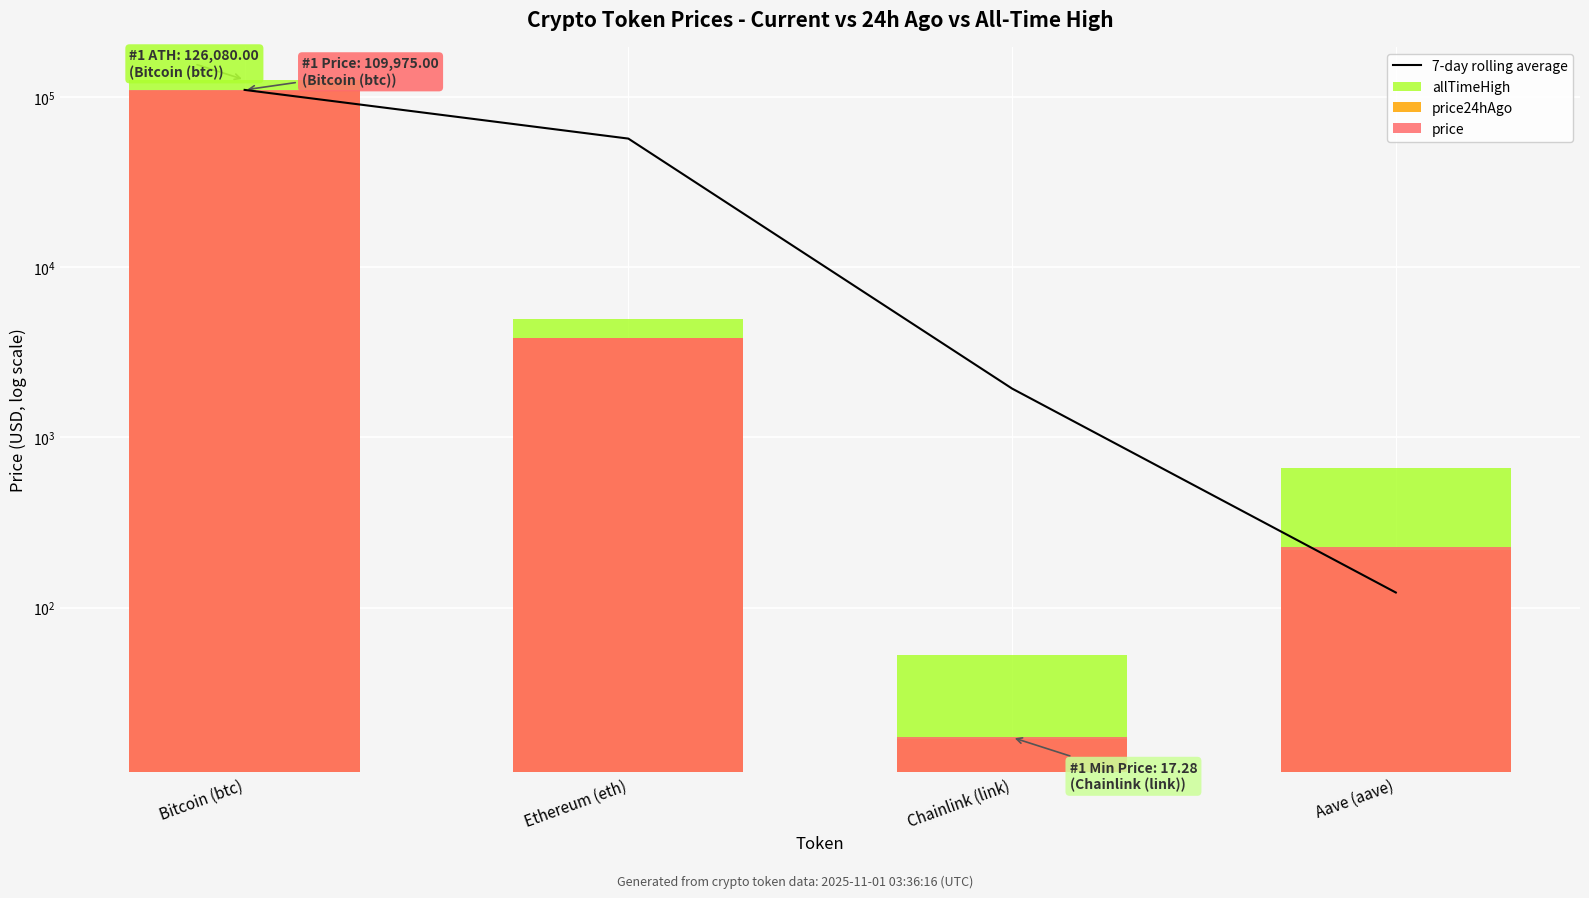

True or false: allTimeHigh has a value of 126080.0 at Bitcoin (btc).

True